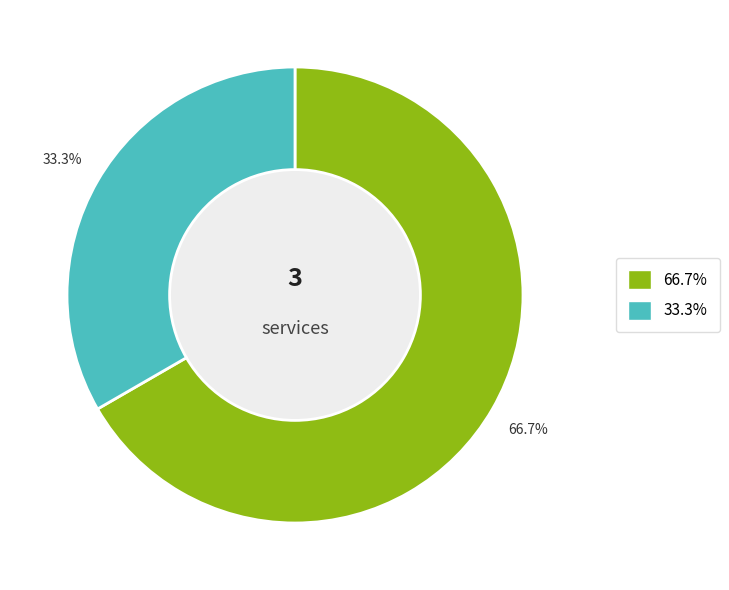

Does any single category account for the majority?

Yes